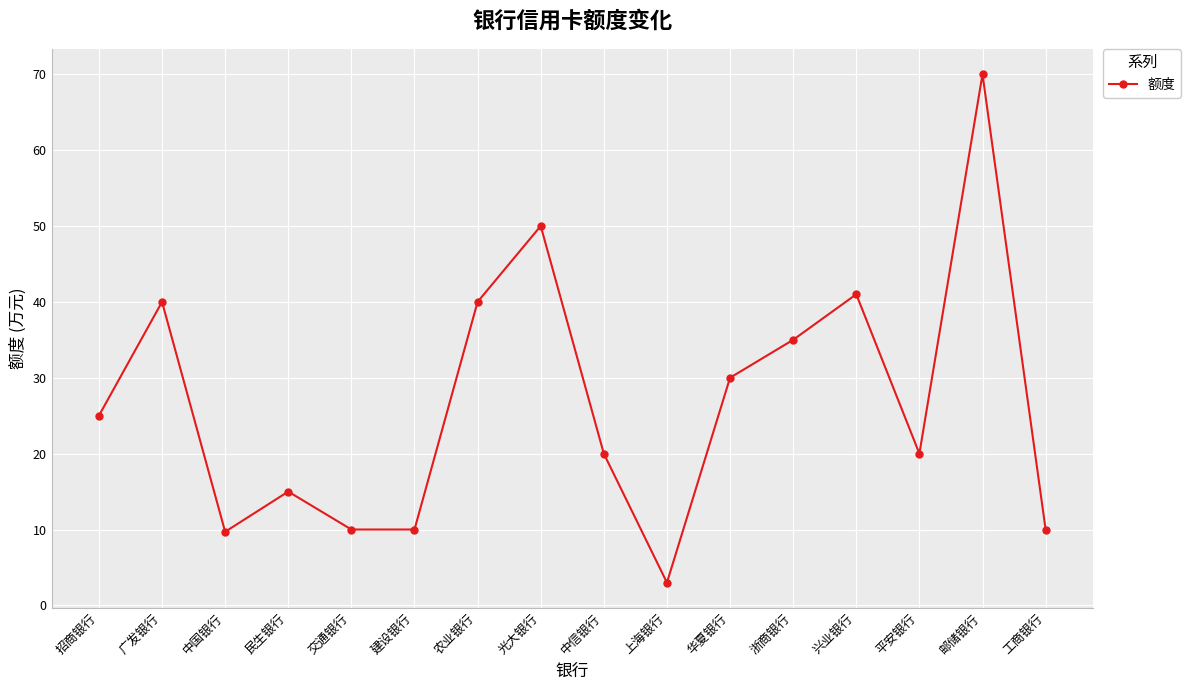

What is the greatest value displayed?

70.0